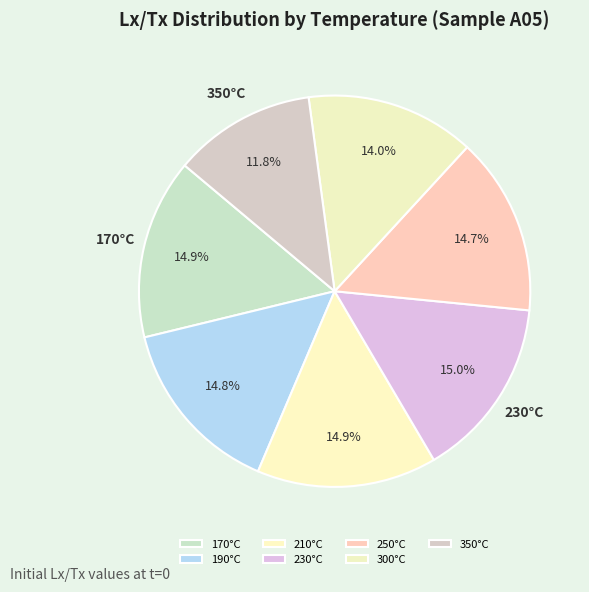

True or false: 230°C accounts for 5% of the total.

False